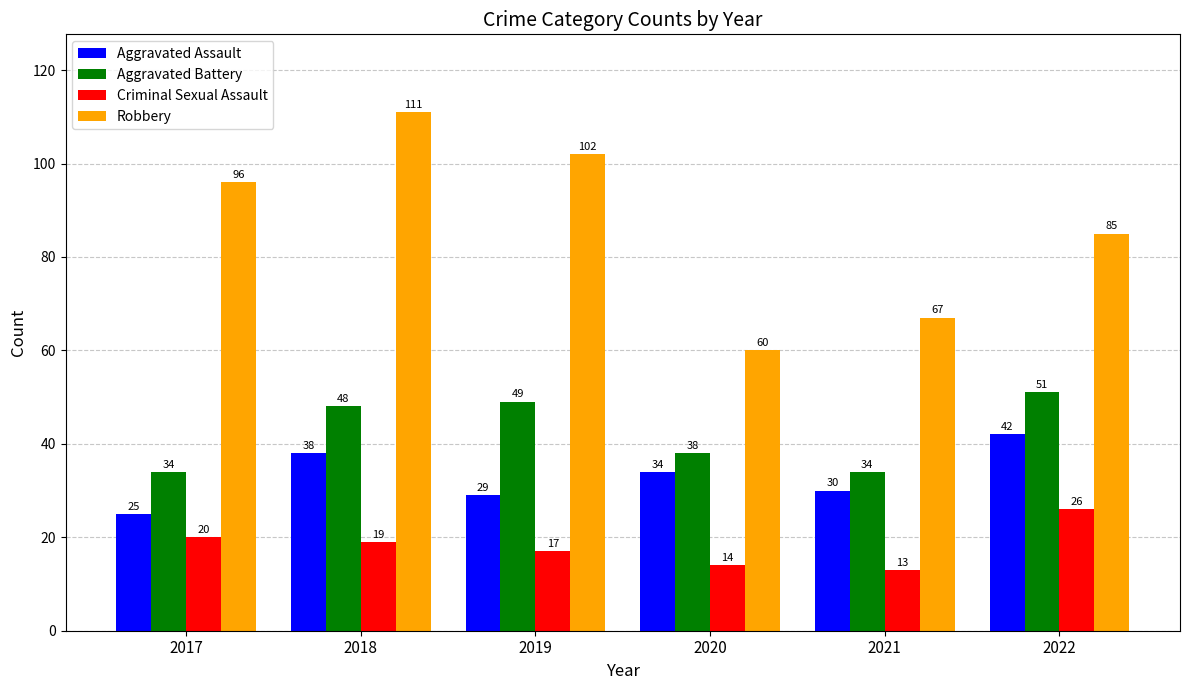

Reading left to right, what are all the values shown in this chart?

Aggravated Assault: 25	38	29	34	30	42
Aggravated Battery: 34	48	49	38	34	51
Criminal Sexual Assault: 20	19	17	14	13	26
Robbery: 96	111	102	60	67	85